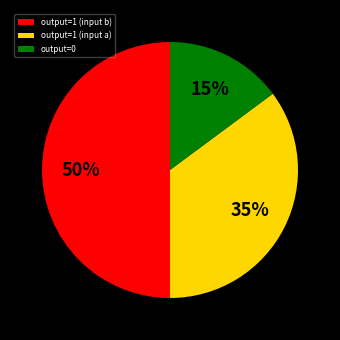

Rank the categories by value from highest to lowest.

output=1 (input b), output=1 (input a), output=0